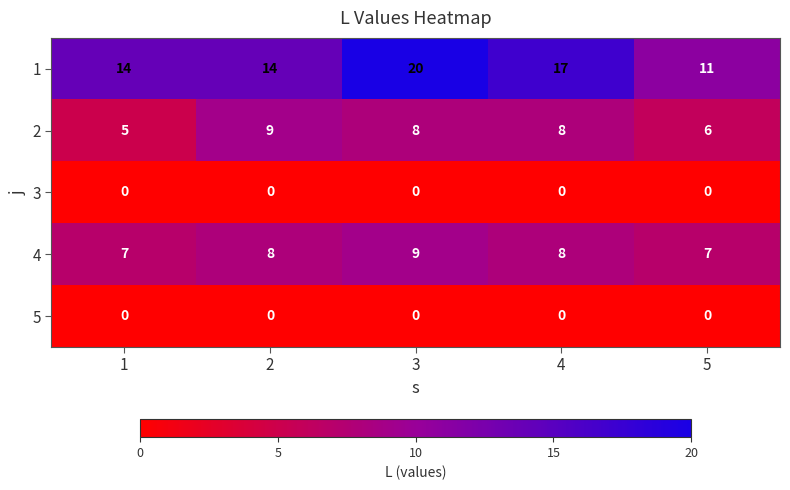

The 5 series shows 0 at 5. True or false?

True